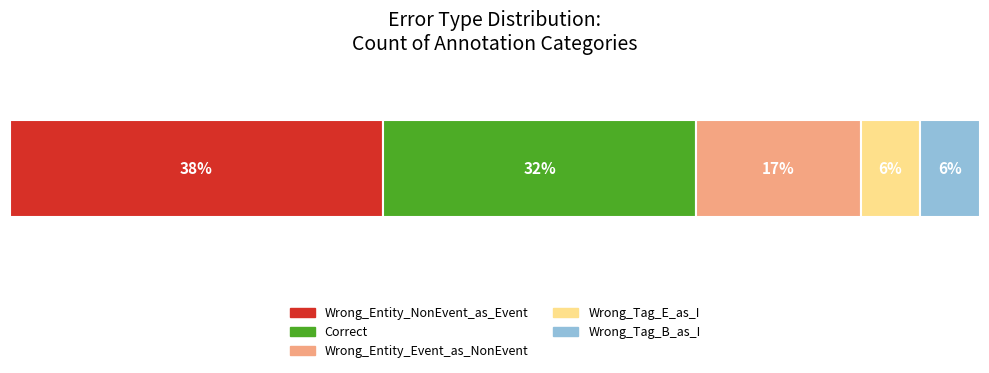

What is the label of the 1st bar from the right?

Wrong_Tag_B_as_I